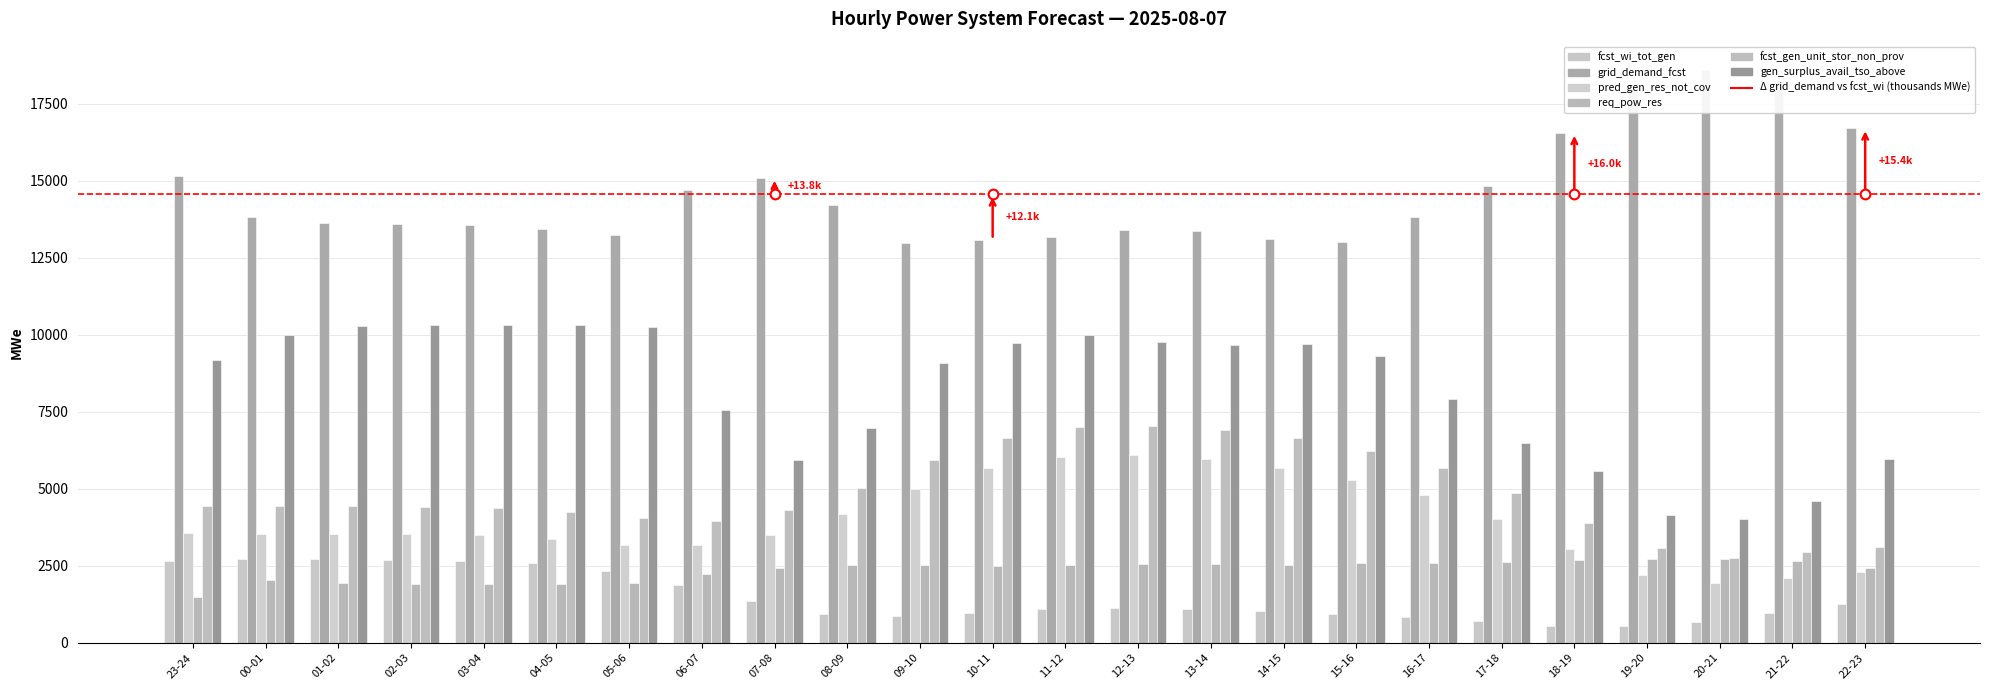

What is the value of the grid_demand_fcst bar at the 5th from the left?

13581